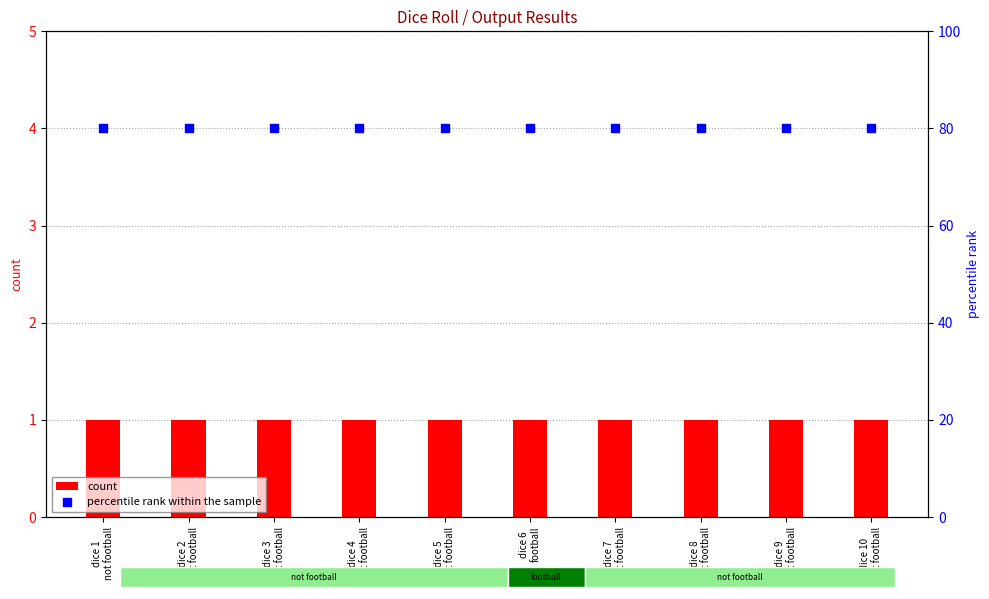

At which category is the sum across all series the highest?

dice 1
not football